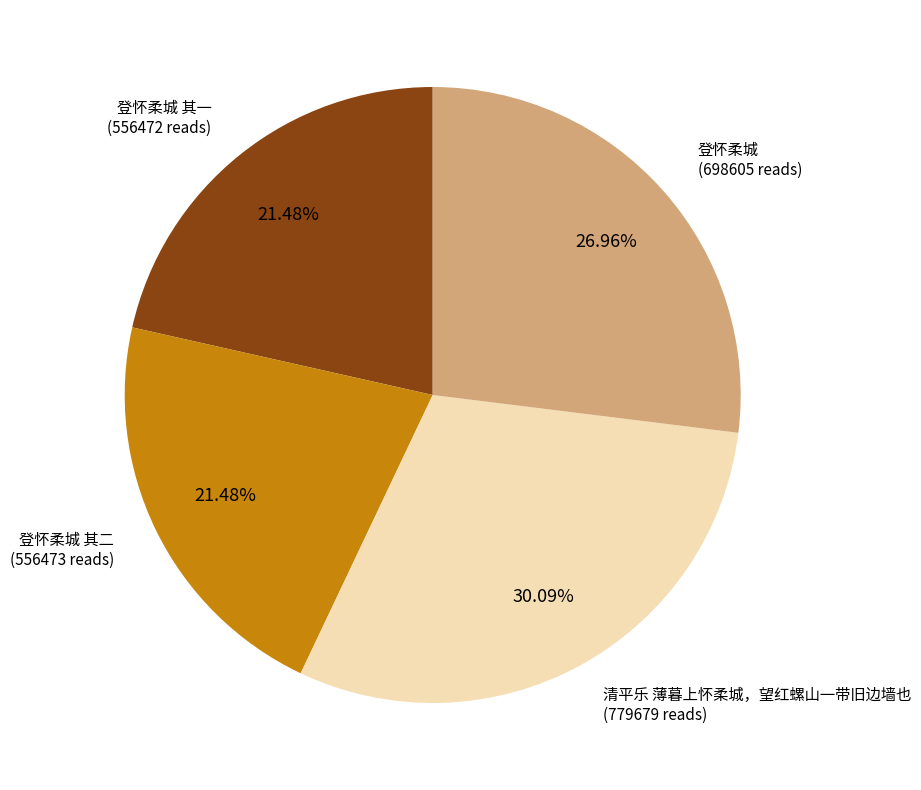

Count the number of slices in the pie.

4